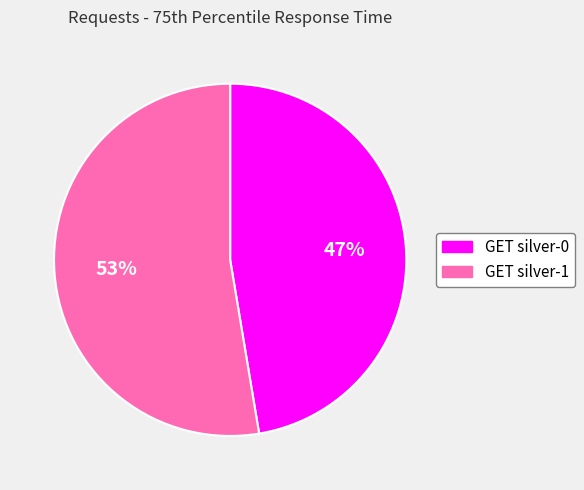

Approximately how many times larger is the value at GET silver-0 compared to GET silver-1?

0.9